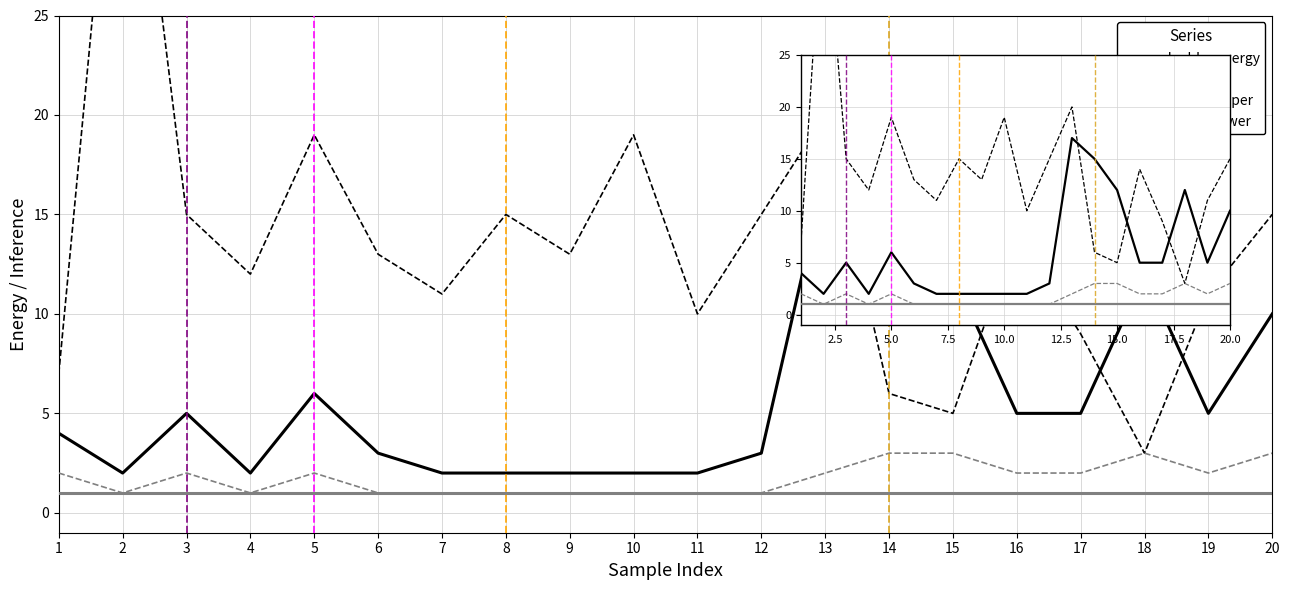

True or false: energy_upper has more than 1 points higher than both neighbors.

True